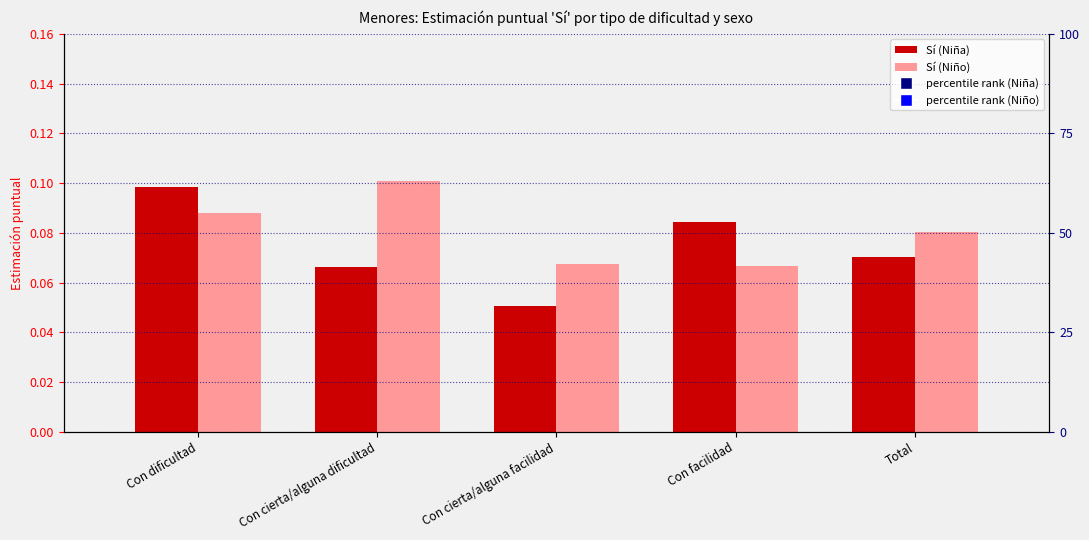

Count the number of categories in the chart.

5